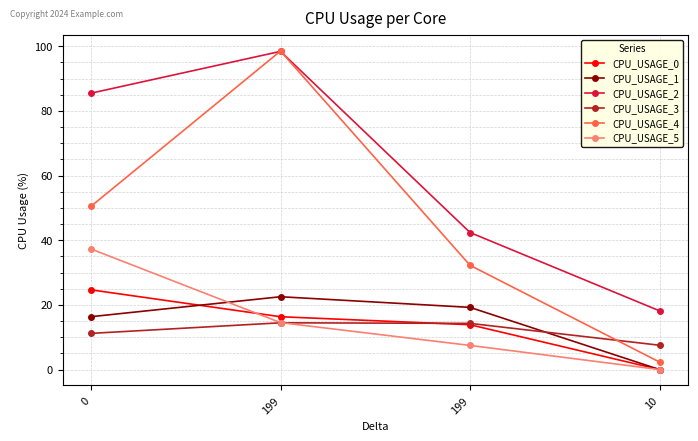

Does the chart have visible grid lines?

Yes